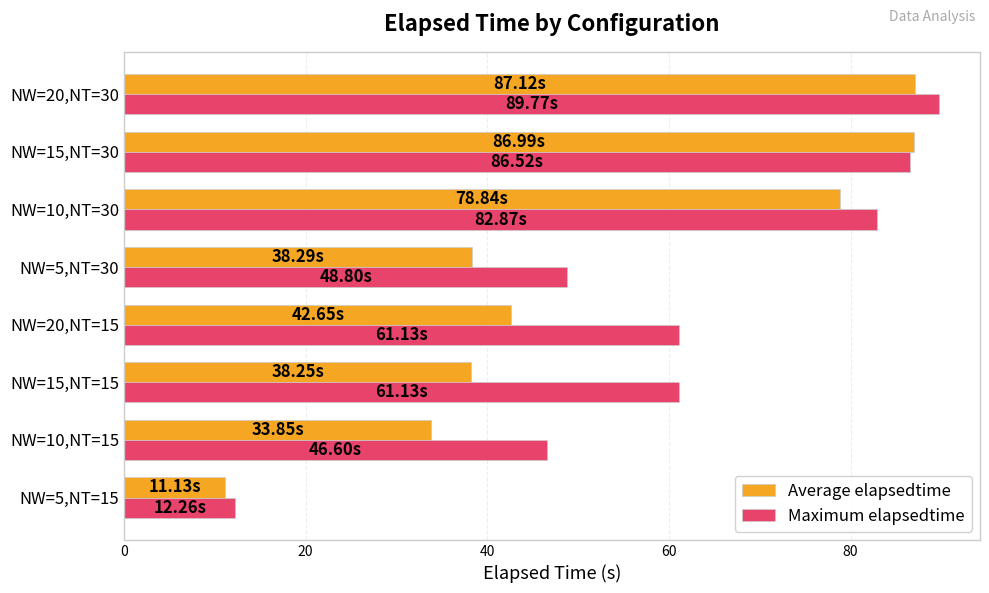

Rank the series by their maximum value, from lowest to highest.

Average elapsedtime, Maximum elapsedtime